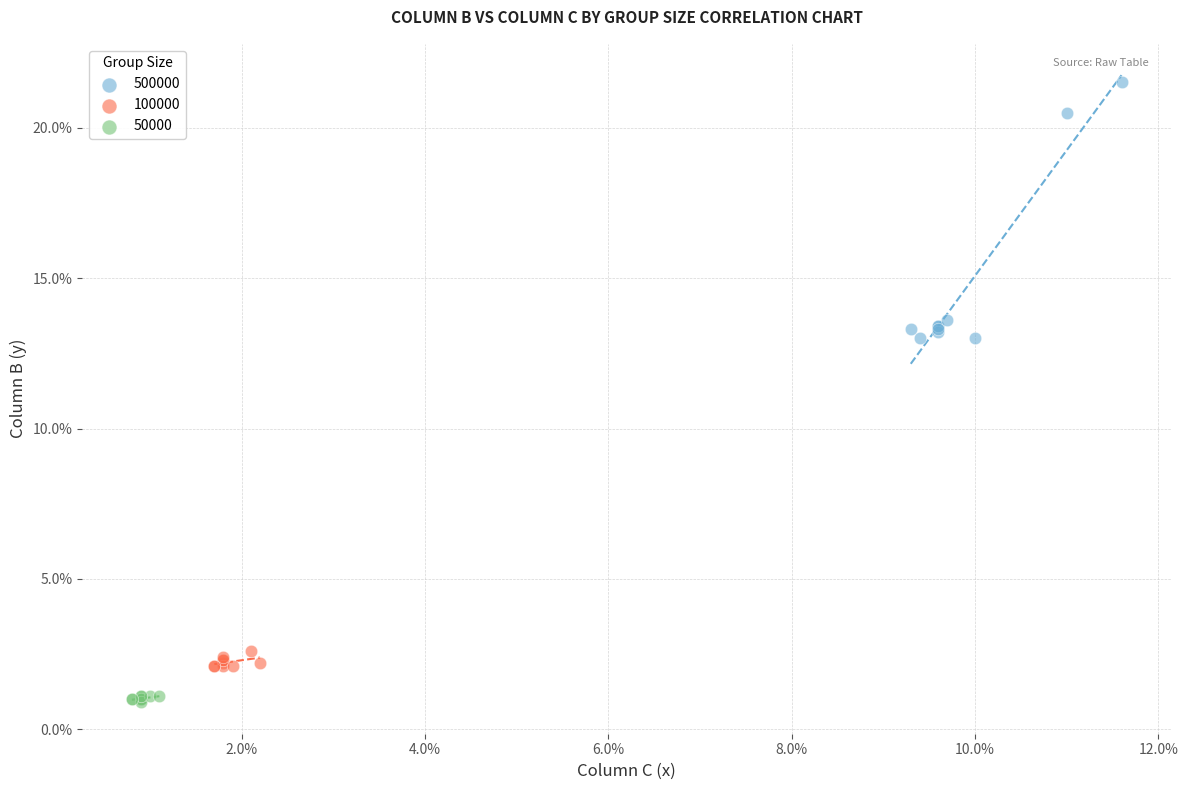

What are all the series names shown in the legend?

500000, 100000, 50000